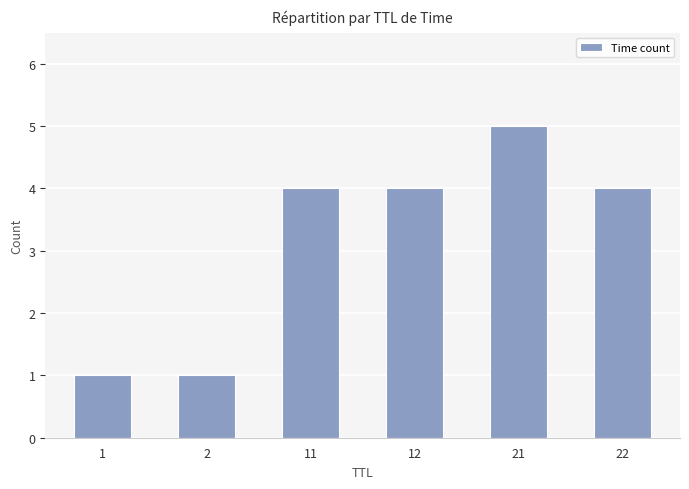

What is the average value?

3